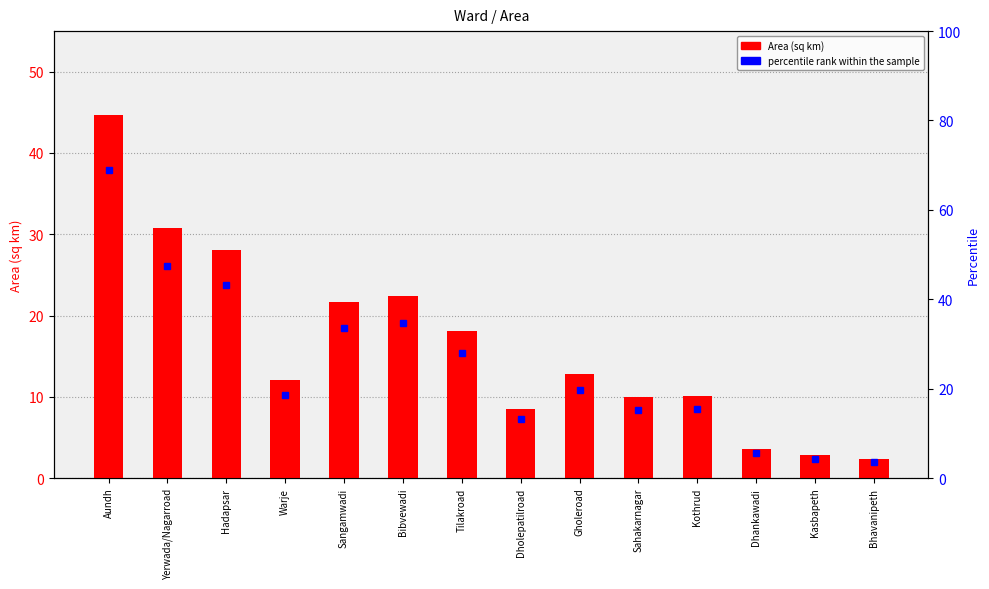

List the labels in order of value, largest first.

Aundh, Yerwada/Nagarroad, Hadapsar, Bibvewadi, Sangamwadi, Tilakroad, Gholeroad, Warje, Kothrud, Sahakarnagar, Dholepatilroad, Dhankawadi, Kasbapeth, Bhavanipeth